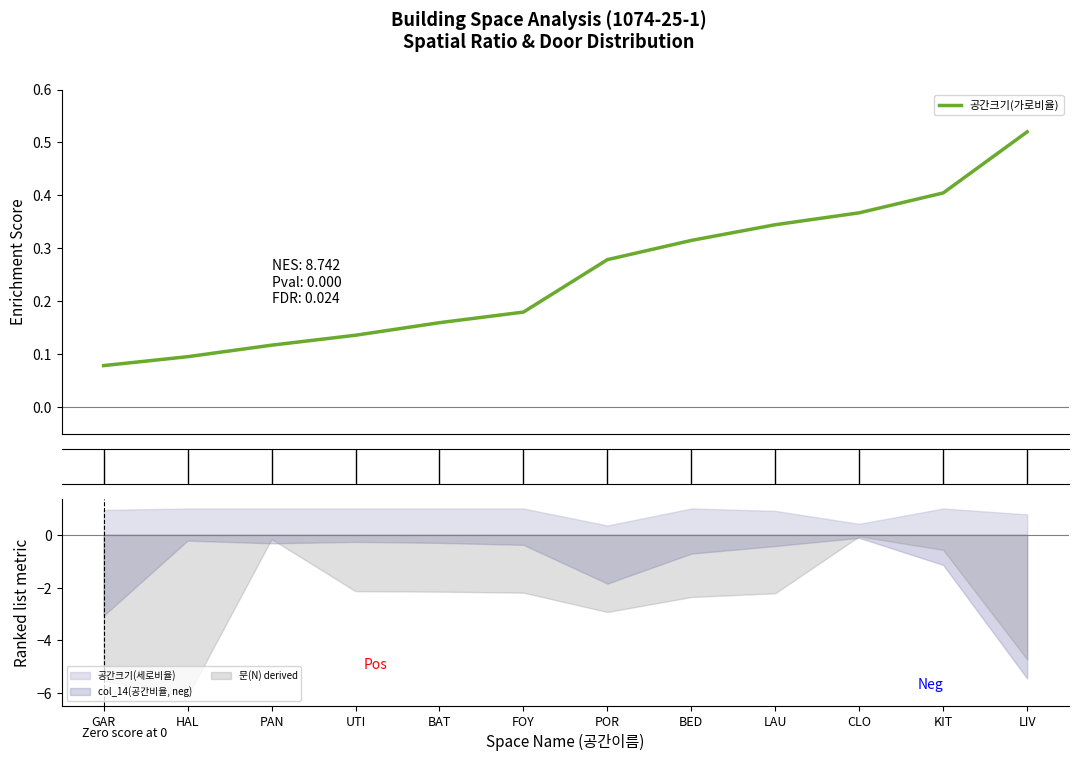

What is the maximum value shown in the chart?

0.5